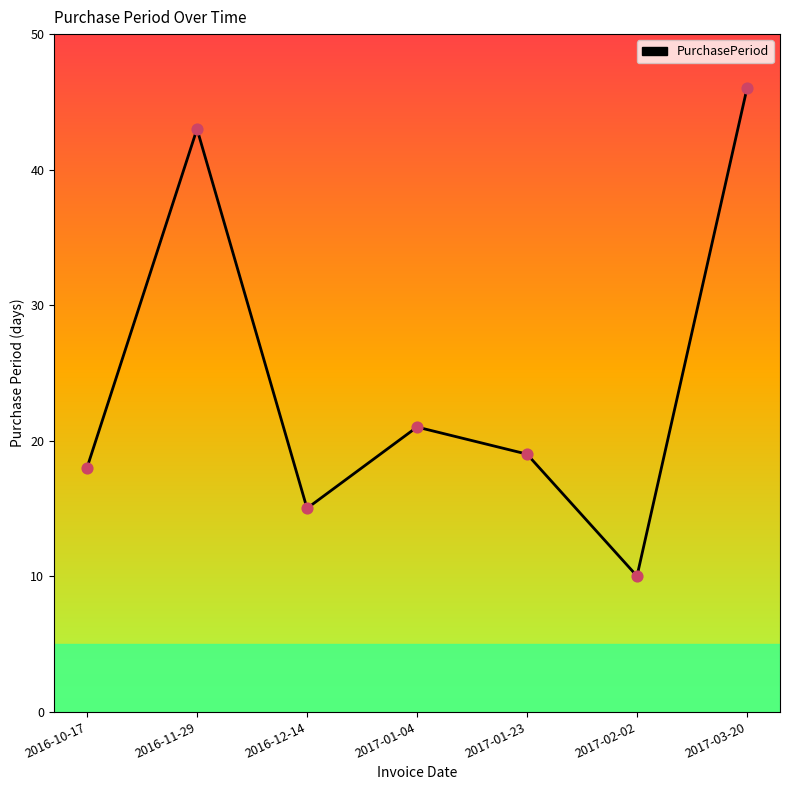

Which has a higher value, 2017-02-02 or 2017-03-20?

2017-03-20